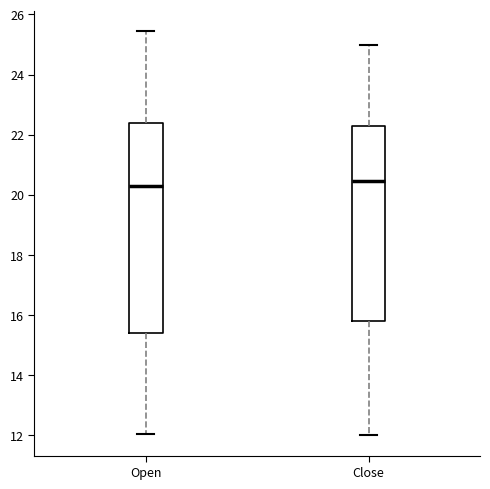

Reading left to right, transcribe this box plot: for each box, give where its median line is, the range the box spans, and where its two whiskers end, as read against the y-axis. The values are not printed on the chart, so give them approximately, as read against the axis.

Open: median 20.2, box 15.4 to 22.4, whiskers 12.0 to 25.4
Close: median 20.4, box 15.8 to 22.2, whiskers 12.0 to 25.0